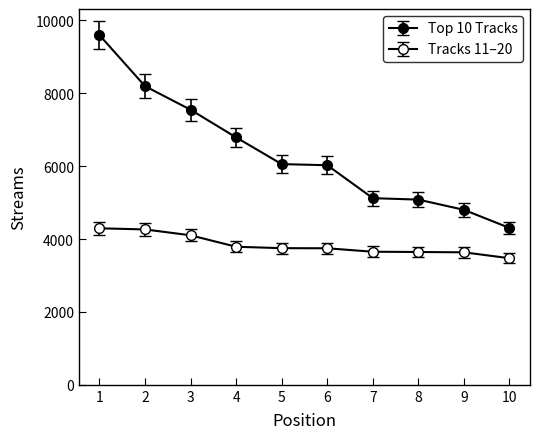

What is the difference between the highest and lowest values at 7?

1528.8